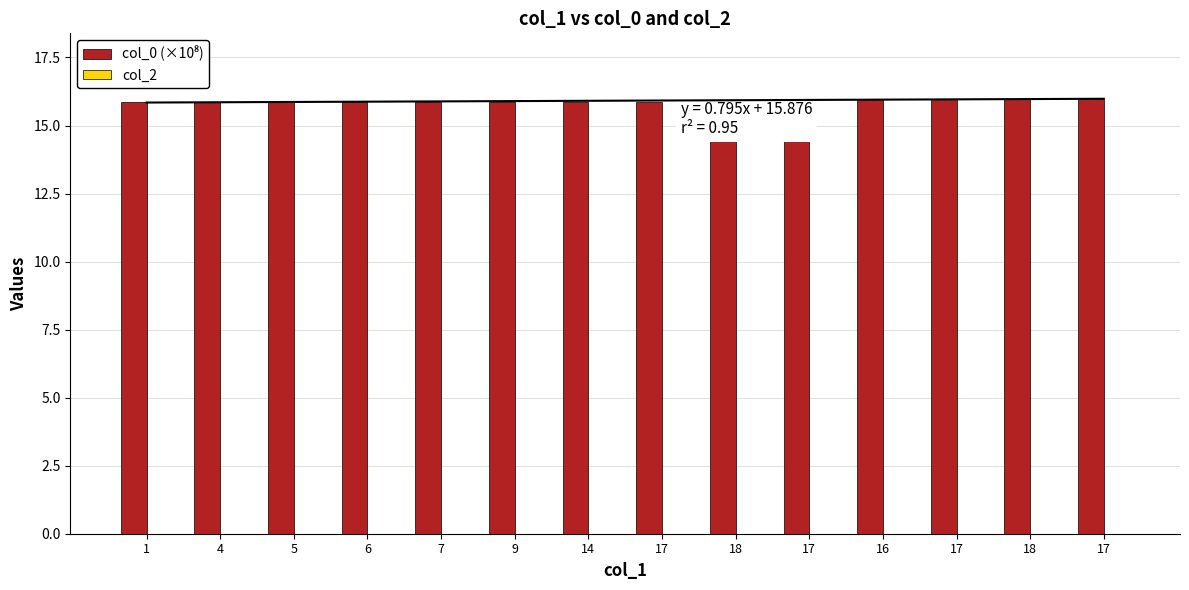

Is the value of col_2 at 17 greater than the value of col_0 (×10⁸) at 17?

No